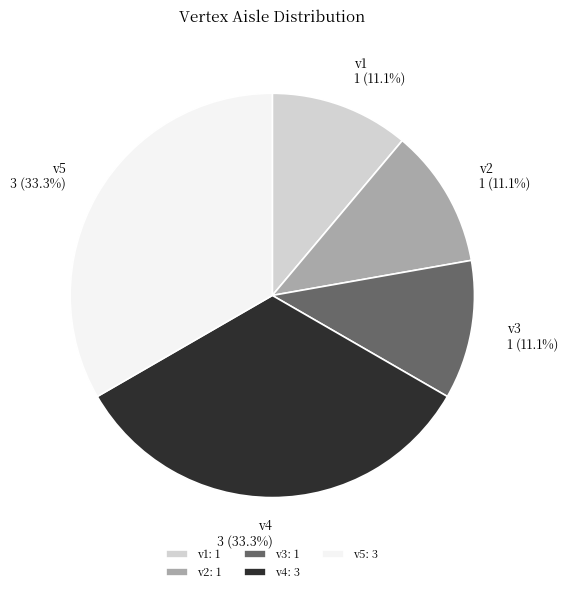

Does v1 represent more than half of the total?

No